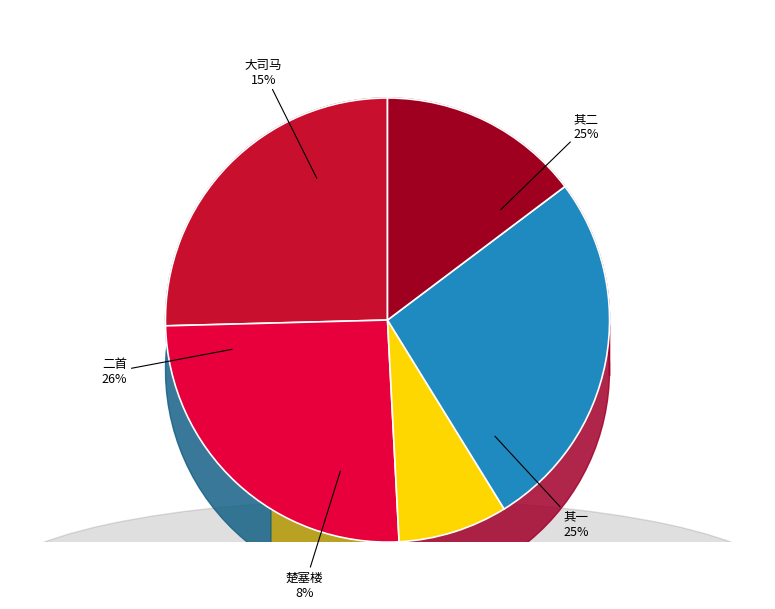

Is it true that 峡守秦德久楚塞楼成索诗为作长句异时鲁直迁涪江过之命此名且书牍 is 8% of the pie?

True